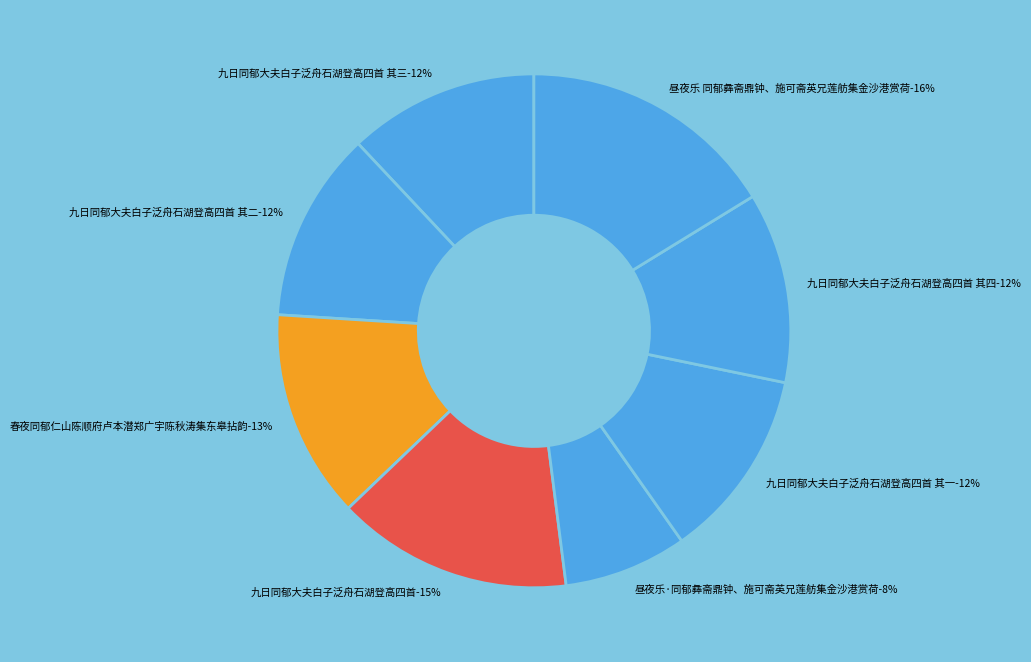

Which slice is the smallest?

昼夜乐·同郁彝斋鼎钟、施可斋英兄莲舫集金沙港赏荷